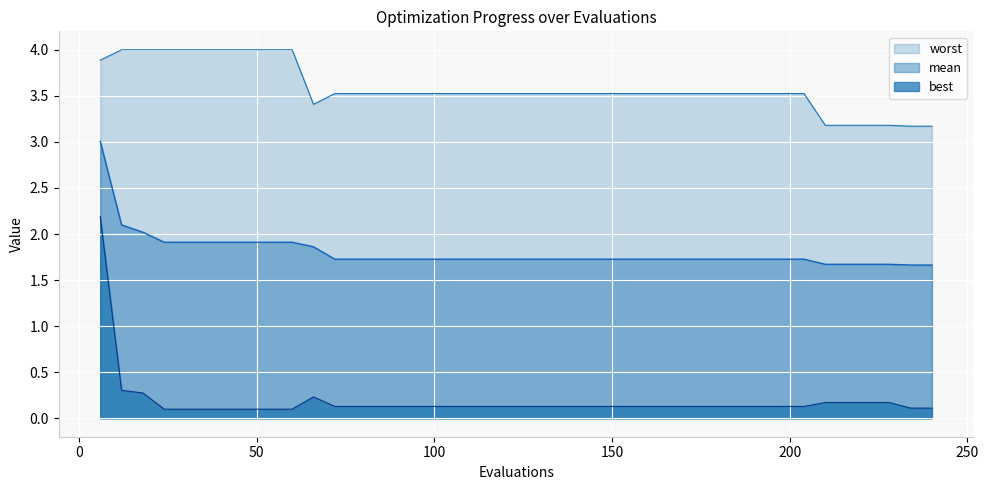

True or false: best and mean cross at least once.

False